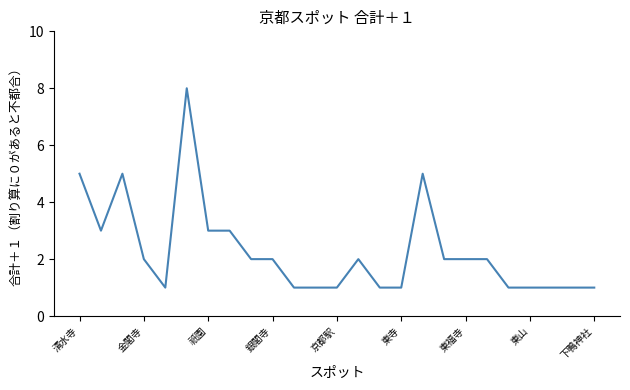

How many lines are shown in the chart?

1